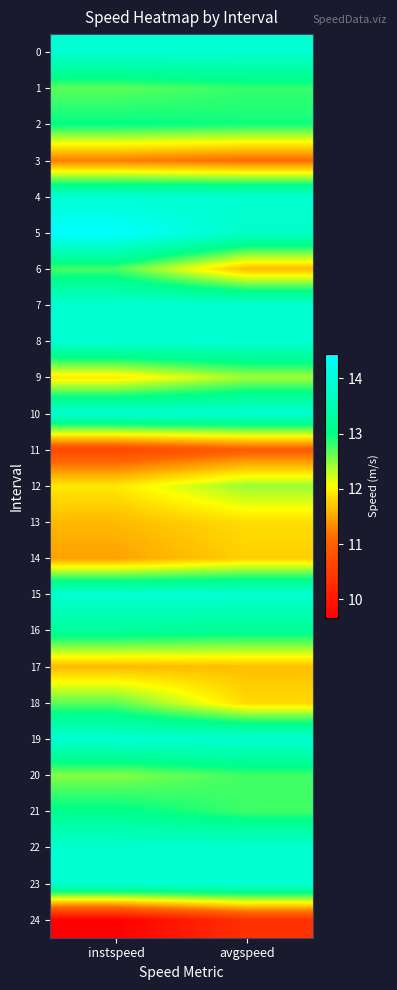

Reading left to right, what are all the values shown in this chart?

0: instspeed=13.9	avgspeed=13.9
1: instspeed=12.7	avgspeed=12.8
2: instspeed=13.0	avgspeed=12.9
3: instspeed=11.2	avgspeed=11.1
4: instspeed=13.9	avgspeed=13.9
5: instspeed=14.4	avgspeed=13.8
6: instspeed=12.7	avgspeed=11.6
7: instspeed=13.9	avgspeed=13.9
8: instspeed=13.9	avgspeed=13.9
9: instspeed=11.9	avgspeed=12.4
10: instspeed=13.9	avgspeed=13.9
11: instspeed=10.7	avgspeed=11.0
12: instspeed=11.9	avgspeed=12.4
13: instspeed=11.6	avgspeed=11.9
14: instspeed=11.5	avgspeed=11.8
15: instspeed=13.9	avgspeed=13.9
16: instspeed=13.2	avgspeed=13.1
17: instspeed=11.6	avgspeed=11.7
18: instspeed=12.7	avgspeed=11.8
19: instspeed=13.9	avgspeed=13.9
20: instspeed=12.5	avgspeed=12.8
21: instspeed=13.1	avgspeed=12.8
22: instspeed=13.9	avgspeed=13.9
23: instspeed=13.9	avgspeed=13.9
24: instspeed=9.7	avgspeed=10.4